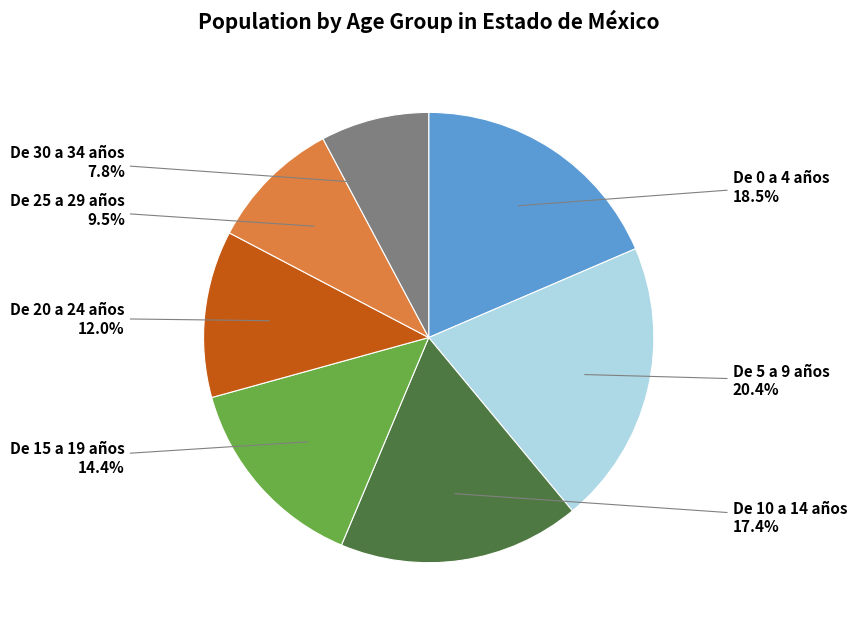

Is there a majority slice in this chart?

No